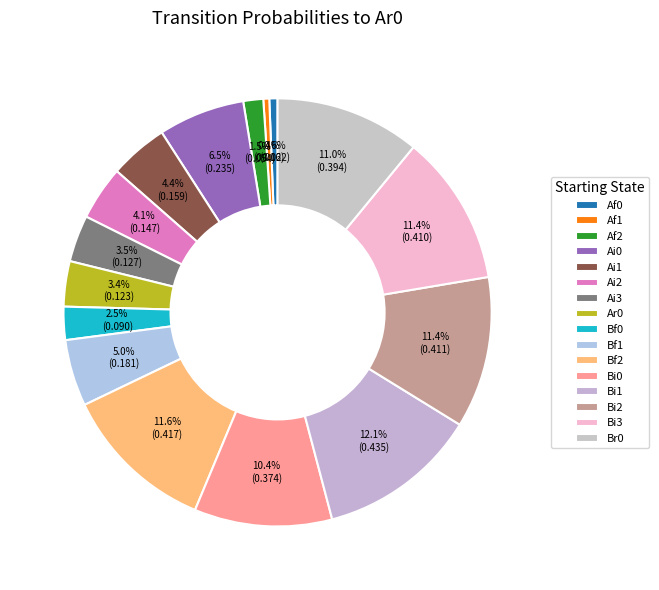

How many slices are in this pie chart?

16